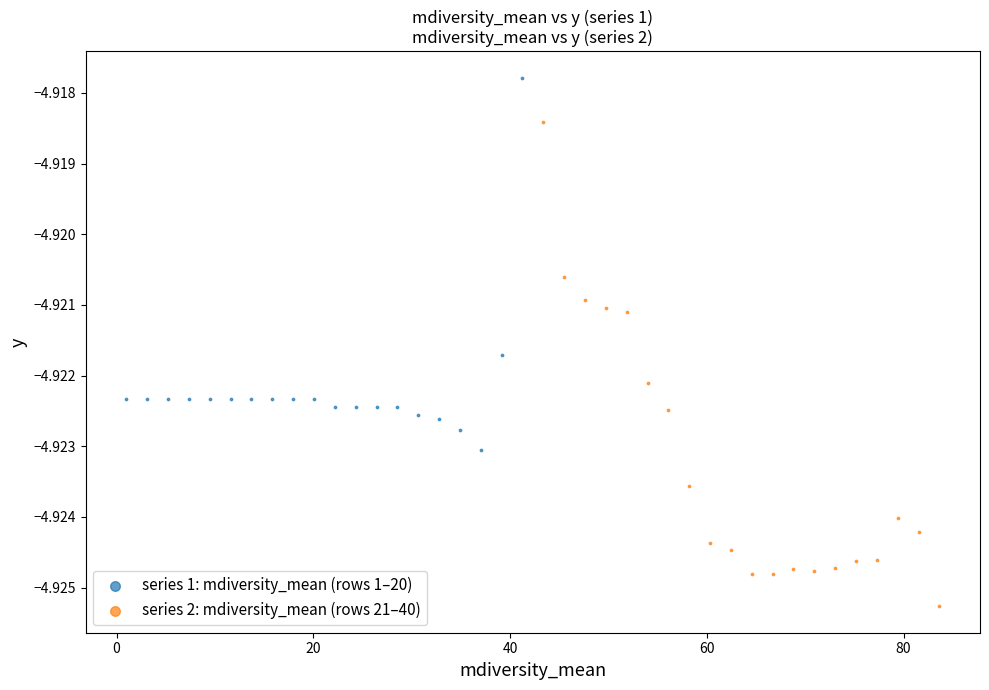

Which series contains the highest Y value?

series 1: mdiversity_mean (rows 1–20)